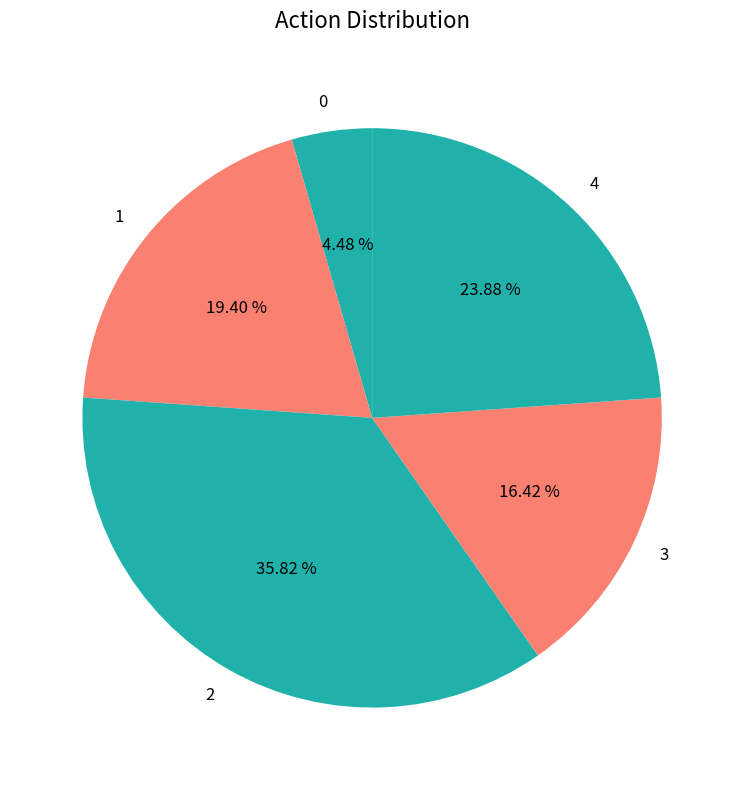

What is the total percentage of 1 and 3?

35.8%